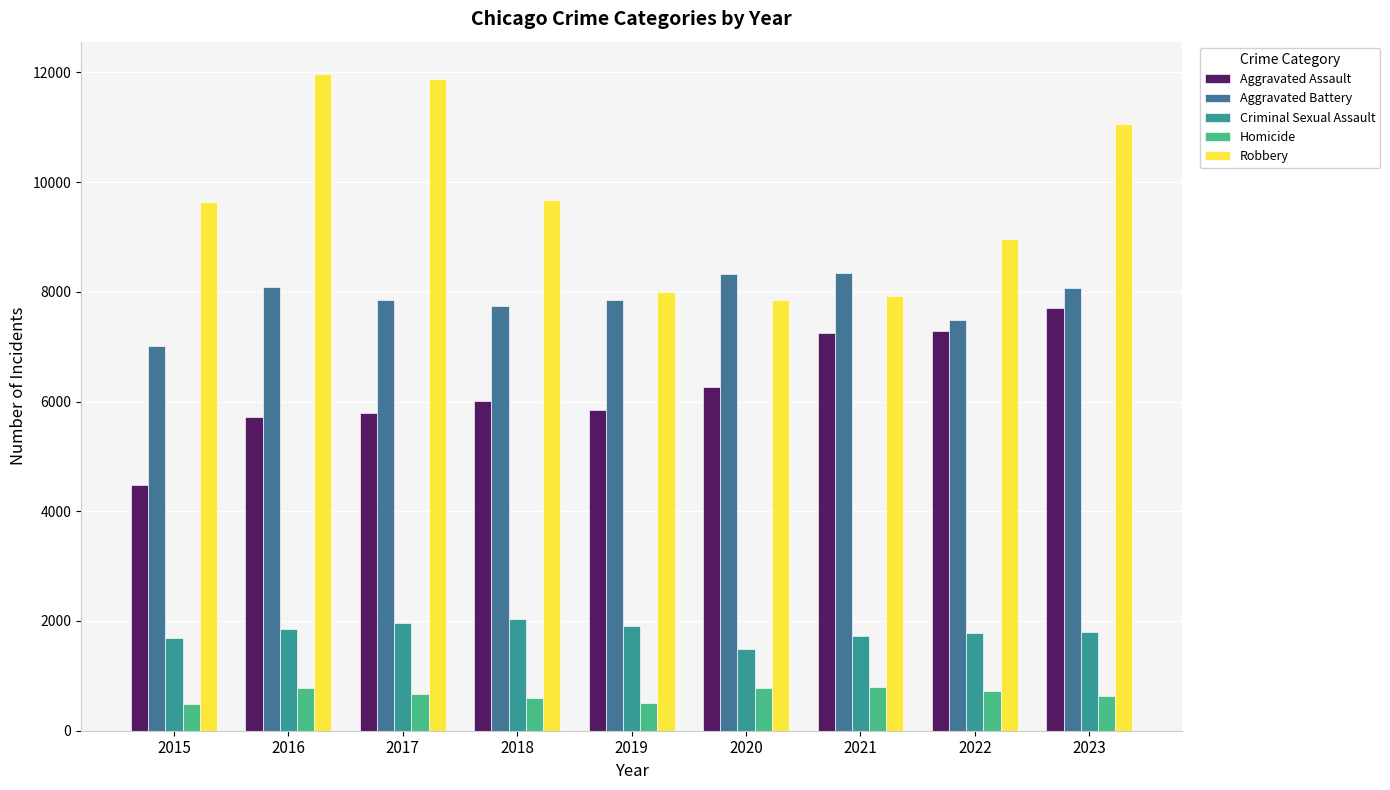

Is it true that Robbery equals 7855 at 2020?

True